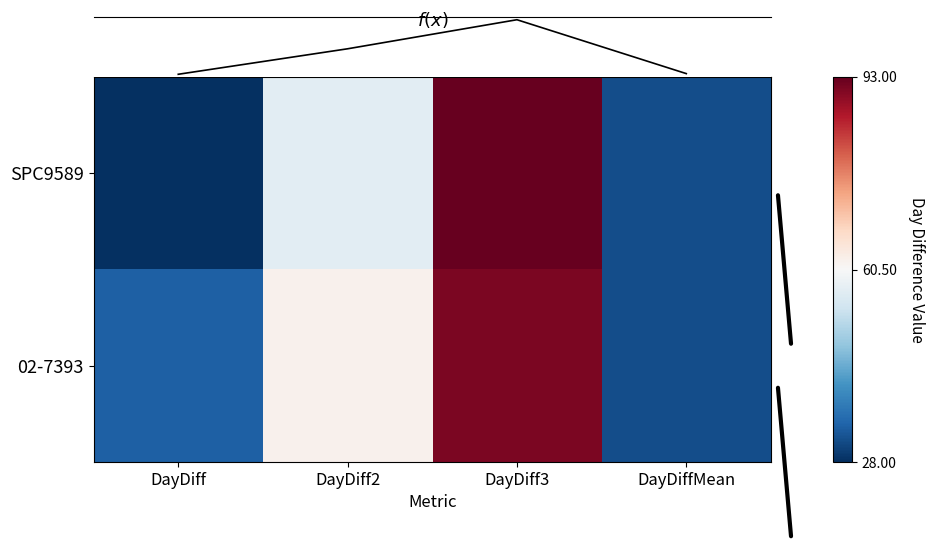

List the labels in order of mean value, largest first.

DayDiff3, DayDiff2, DayDiffMean, DayDiff